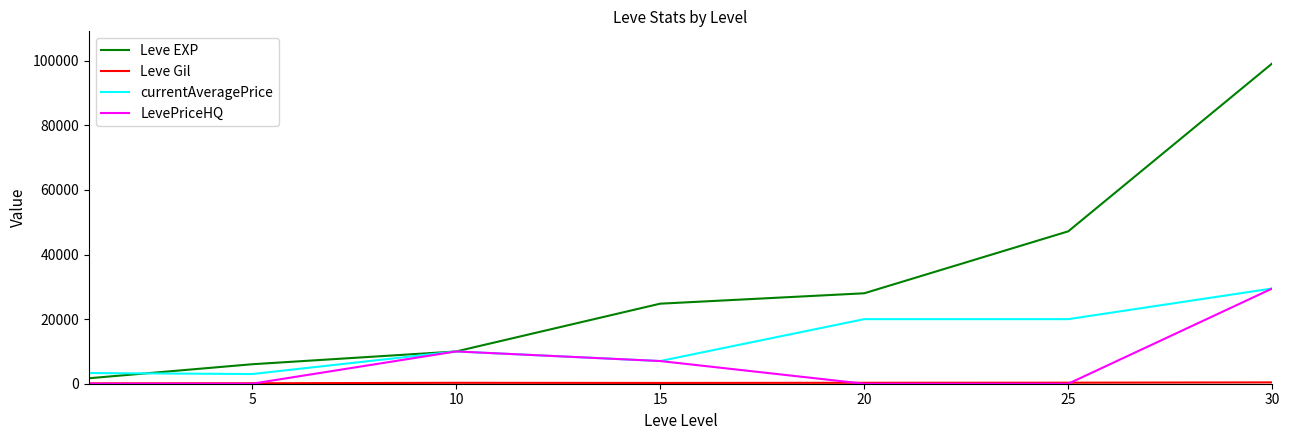

What is the lowest value of the currentAveragePrice series?

2999